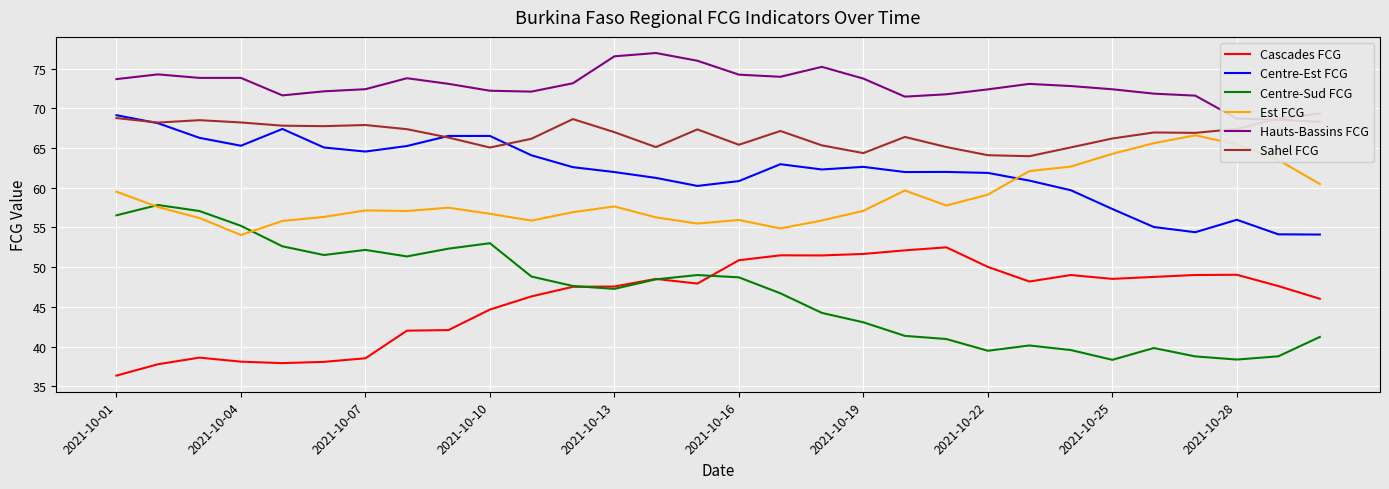

Does the chart display data point markers on the line(s)?

No